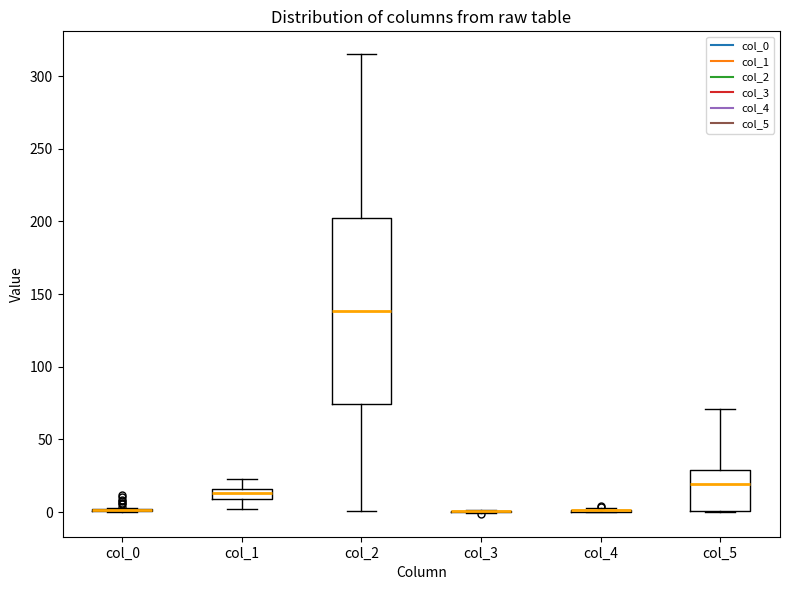

Comparing the boxes themselves (not the whiskers), which one is the tallest?

col_2